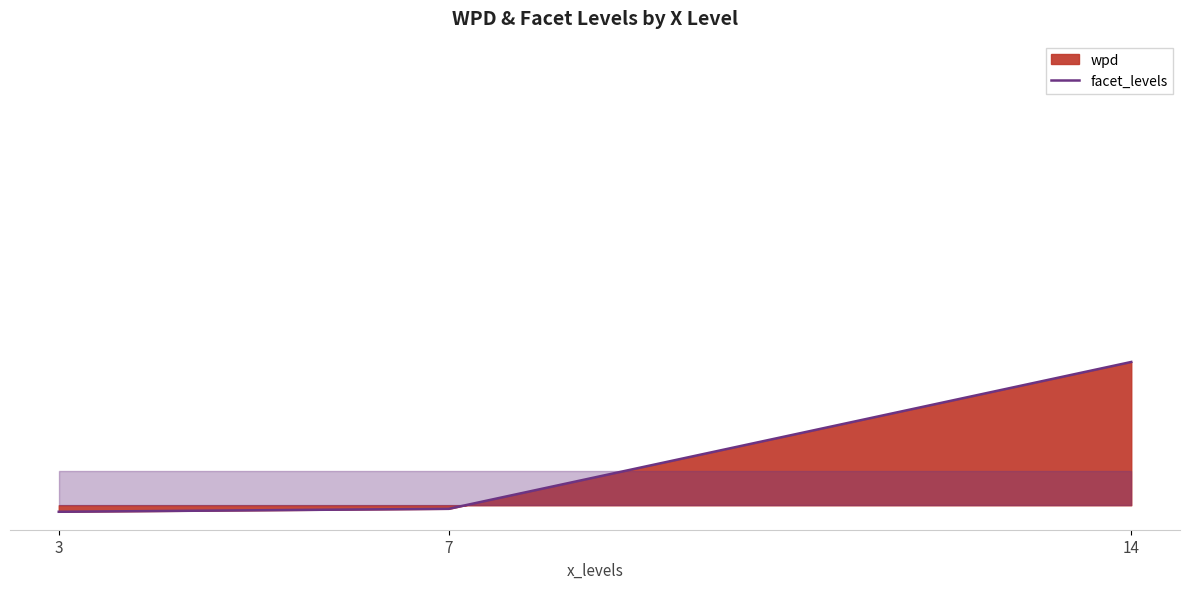

Read the value at 3.

-1.3